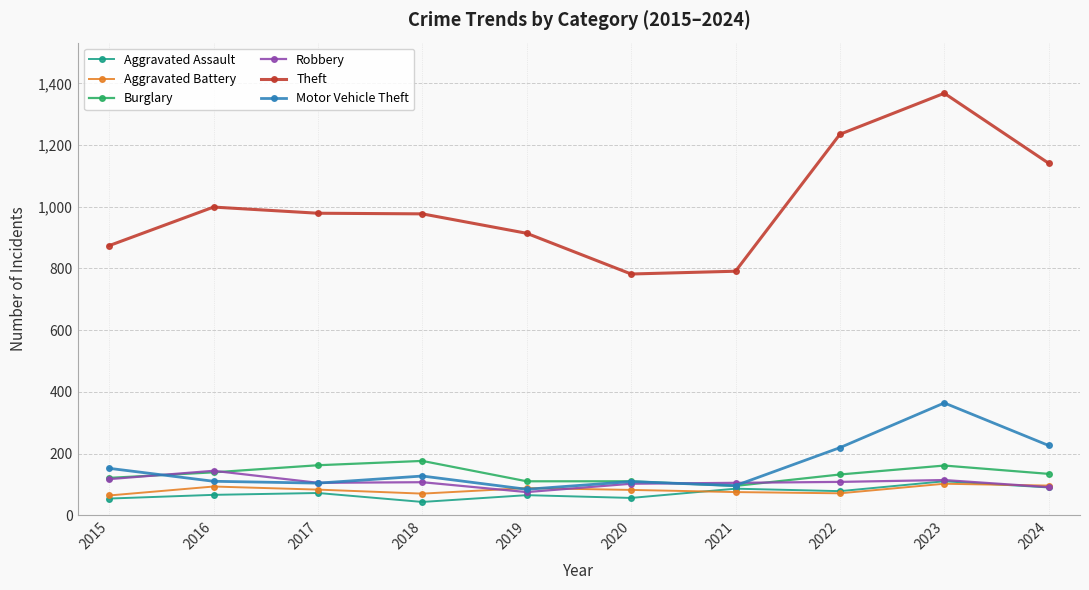

Which series changed the most between 2015 and 2019?

Motor Vehicle Theft